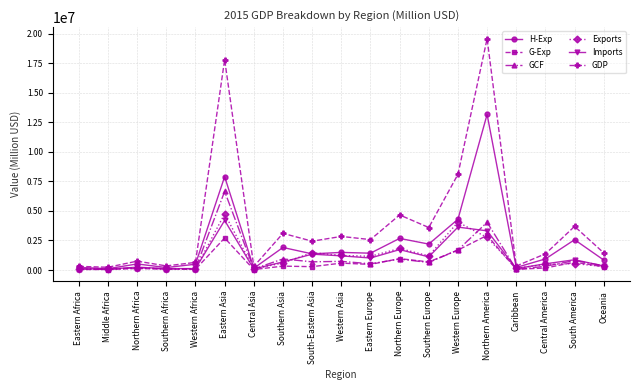

Which series changed the most between Southern Africa and Eastern Europe?

GDP